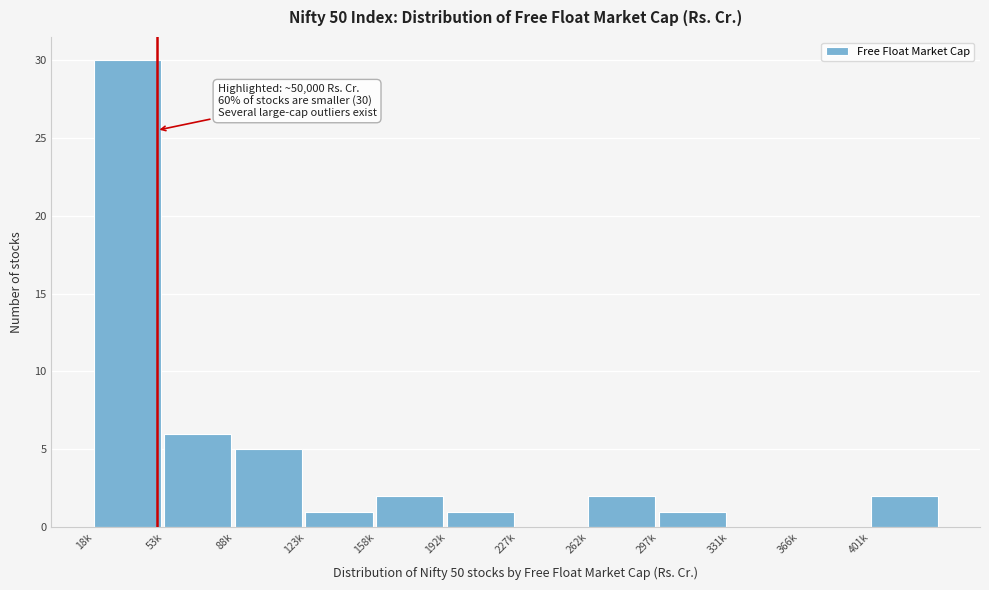

Which label corresponds to the largest value in the chart?

18k